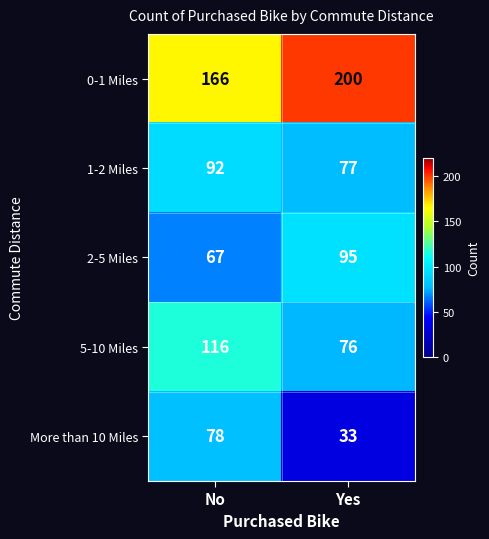

Rank the series at Yes from highest to lowest value.

0-1 Miles, 2-5 Miles, 1-2 Miles, 5-10 Miles, More than 10 Miles